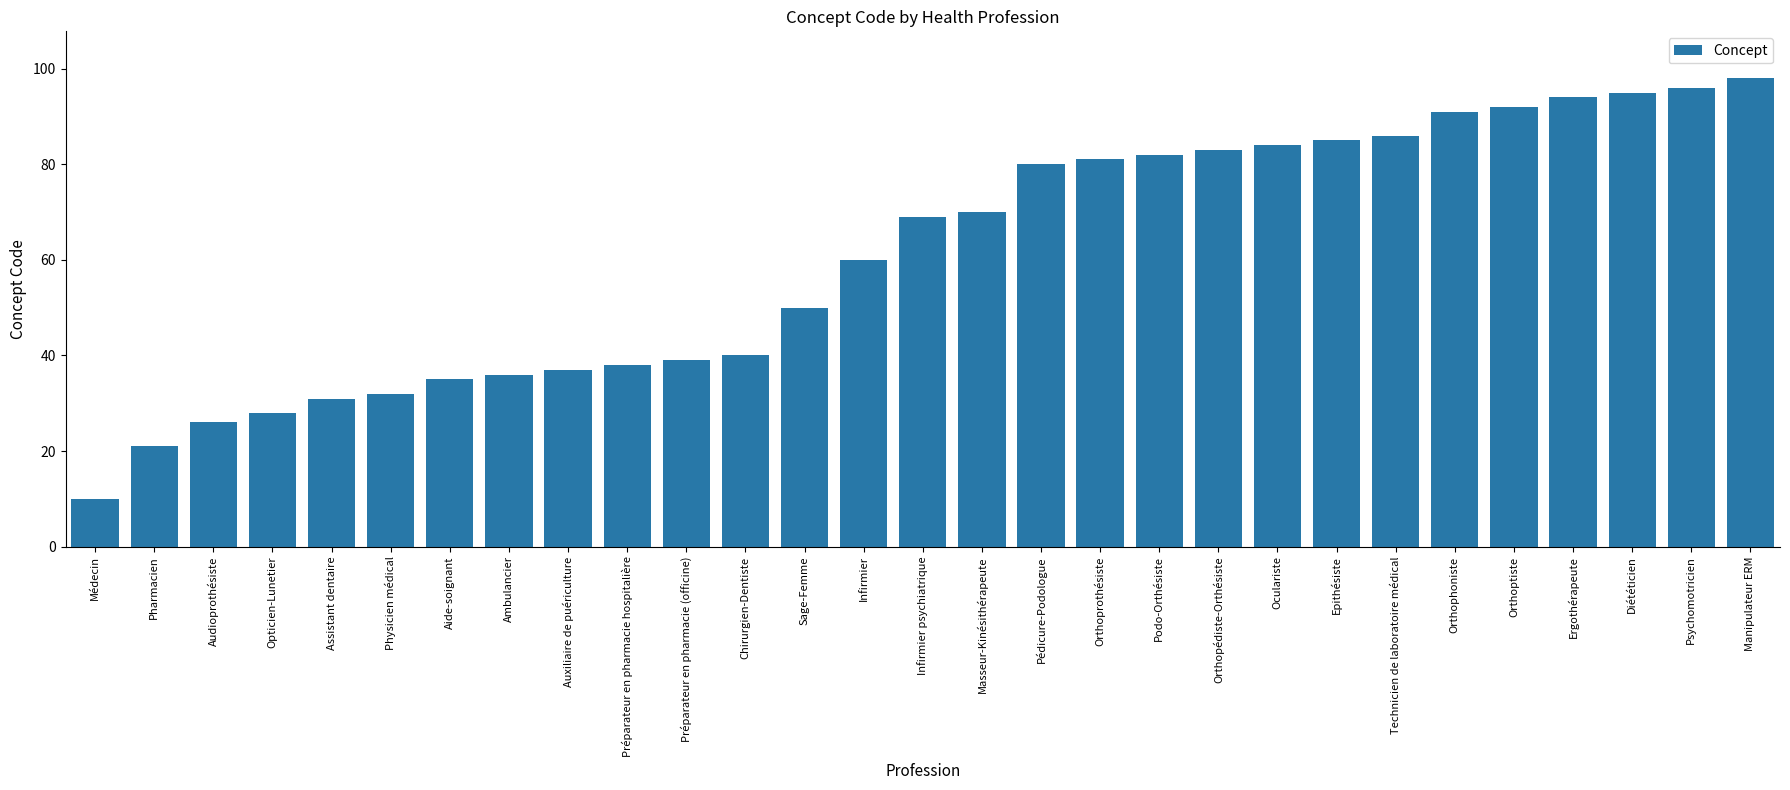

What is the average value?

61